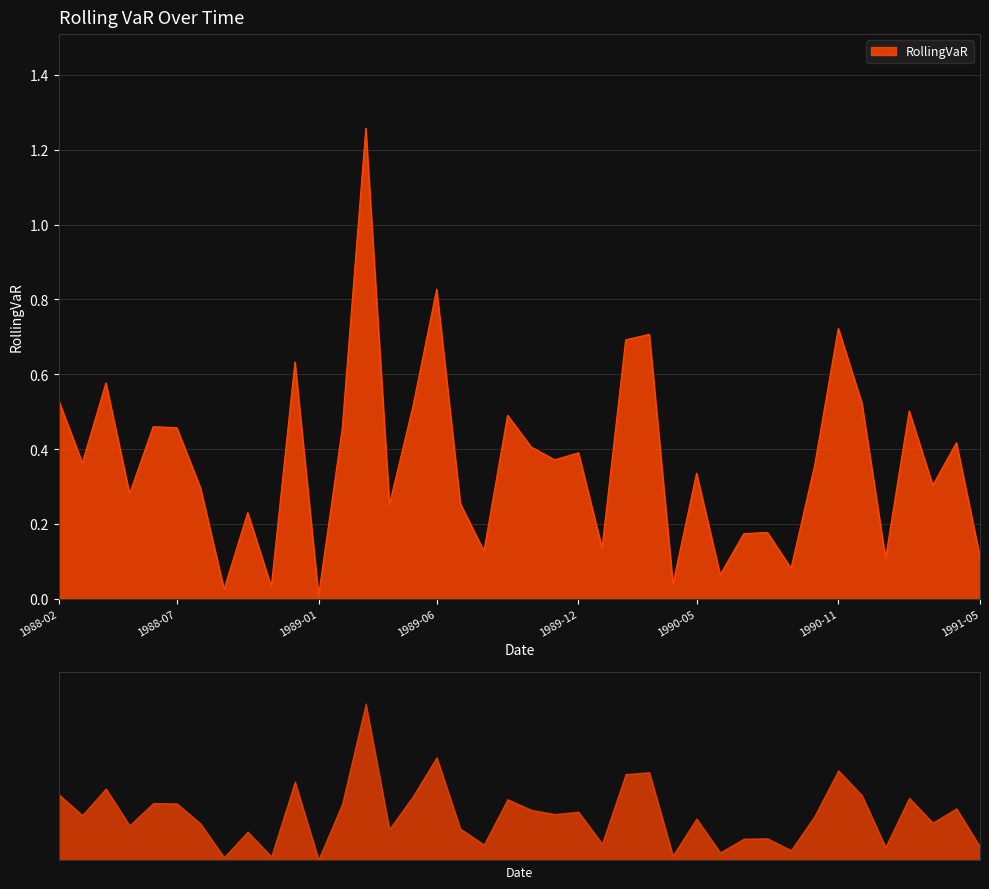

Reading right to left, what are all the values shown in this chart?

0.1	0.4	0.3	0.5	0.1	0.5	0.7	0.4	0.1	0.2	0.2	0.1	0.3	0.0	0.7	0.7	0.1	0.4	0.4	0.4	0.5	0.1	0.3	0.8	0.5	0.3	1.3	0.5	0.0	0.6	0.0	0.2	0.0	0.3	0.5	0.5	0.3	0.6	0.4	0.5